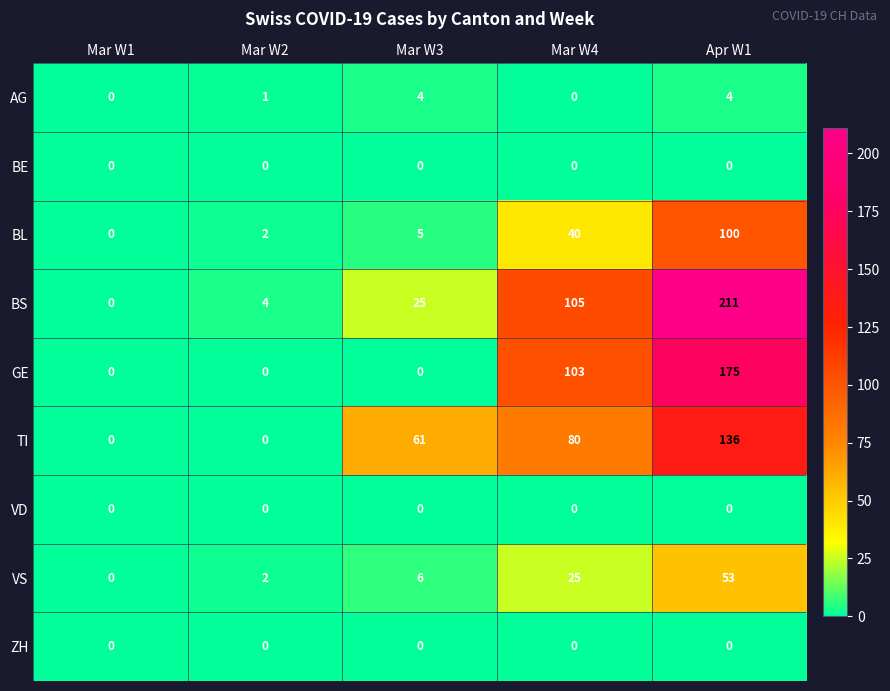

What is the difference between the AG values at Mar W1 and Mar W3?

4